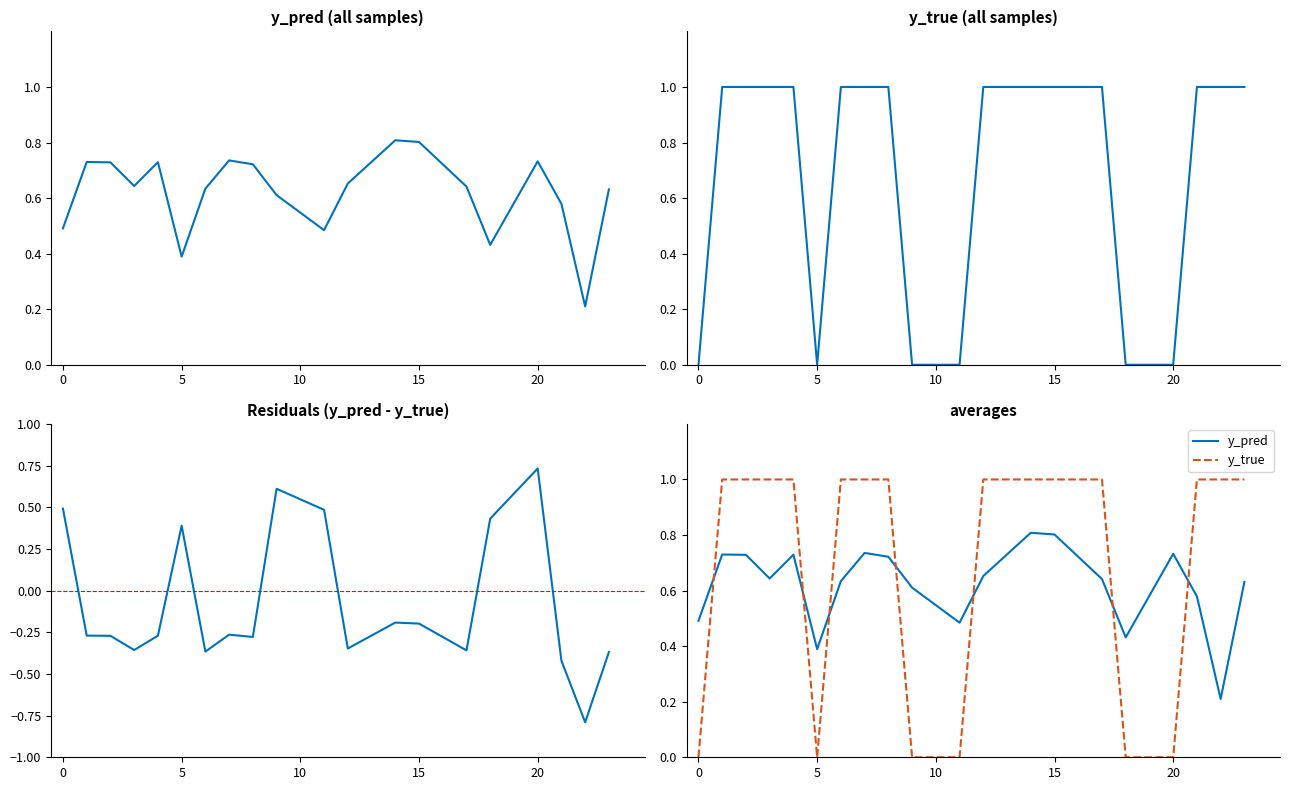

How many distinct data groups are displayed?

3